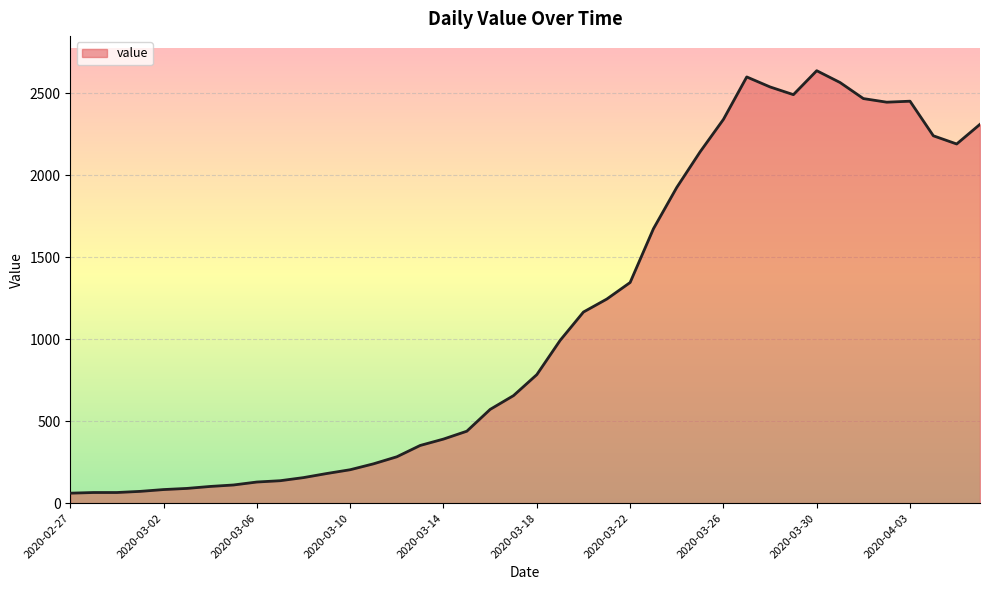

Does the chart have visible grid lines?

Yes